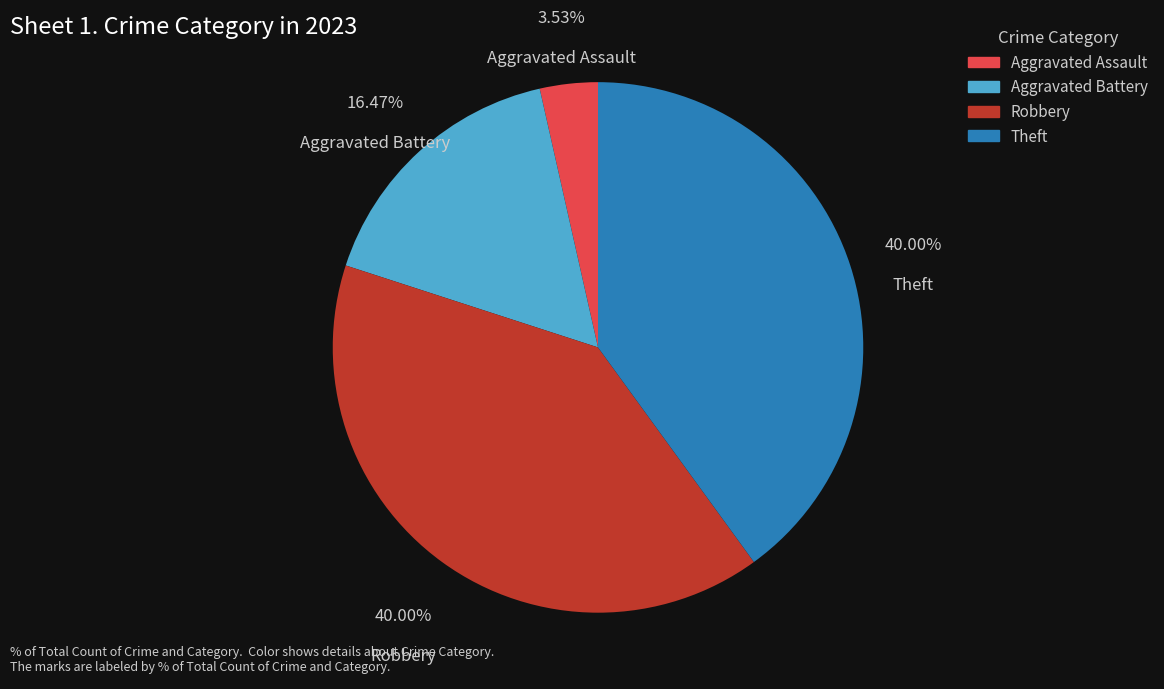

Does any single category account for the majority?

No